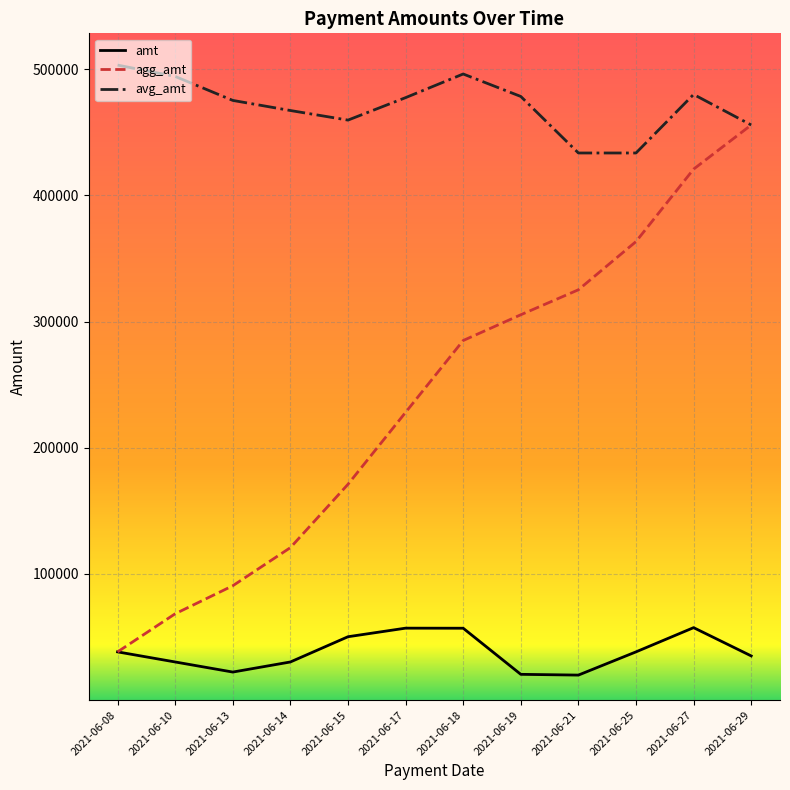

At which label does agg_amt reach its minimum?

2021-06-08